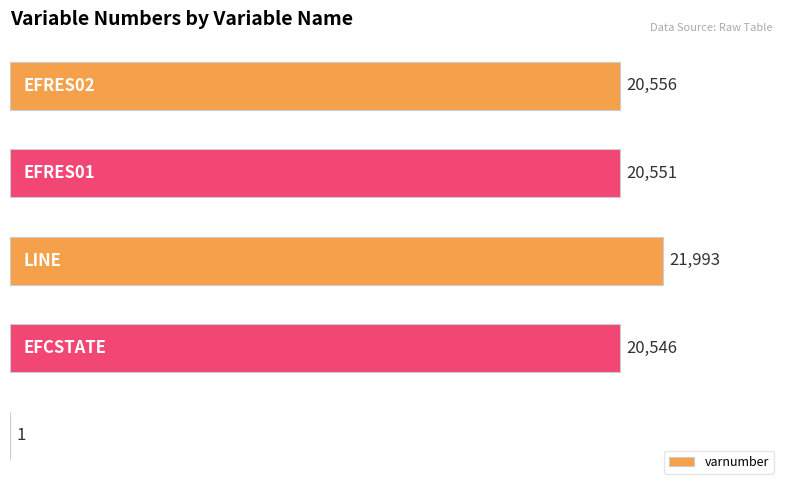

What is the sum of all values?

83647